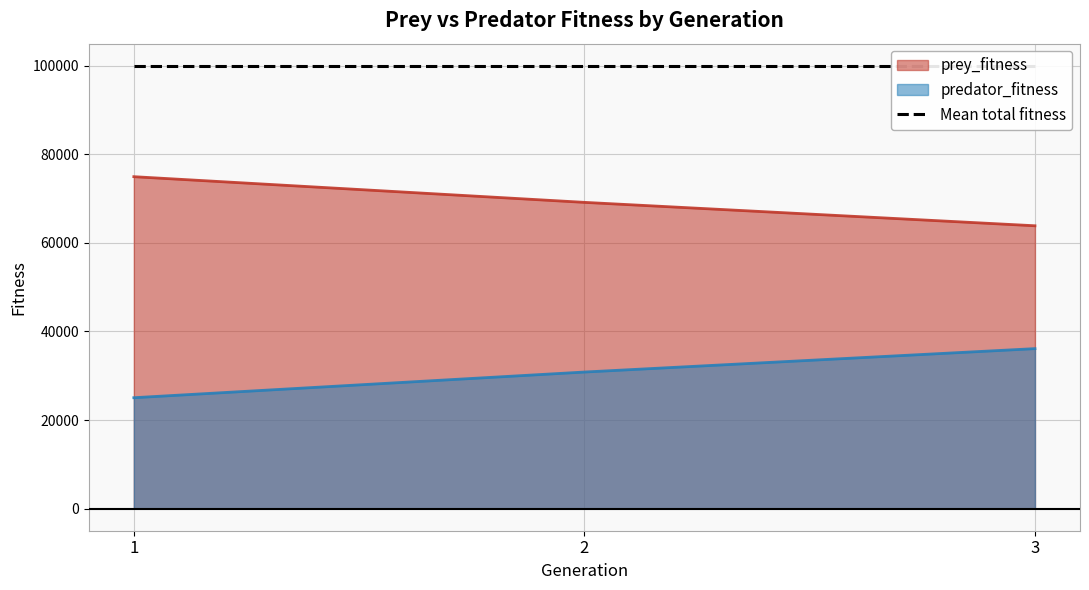

True or false: predator_fitness and prey_fitness intersect in this chart.

False